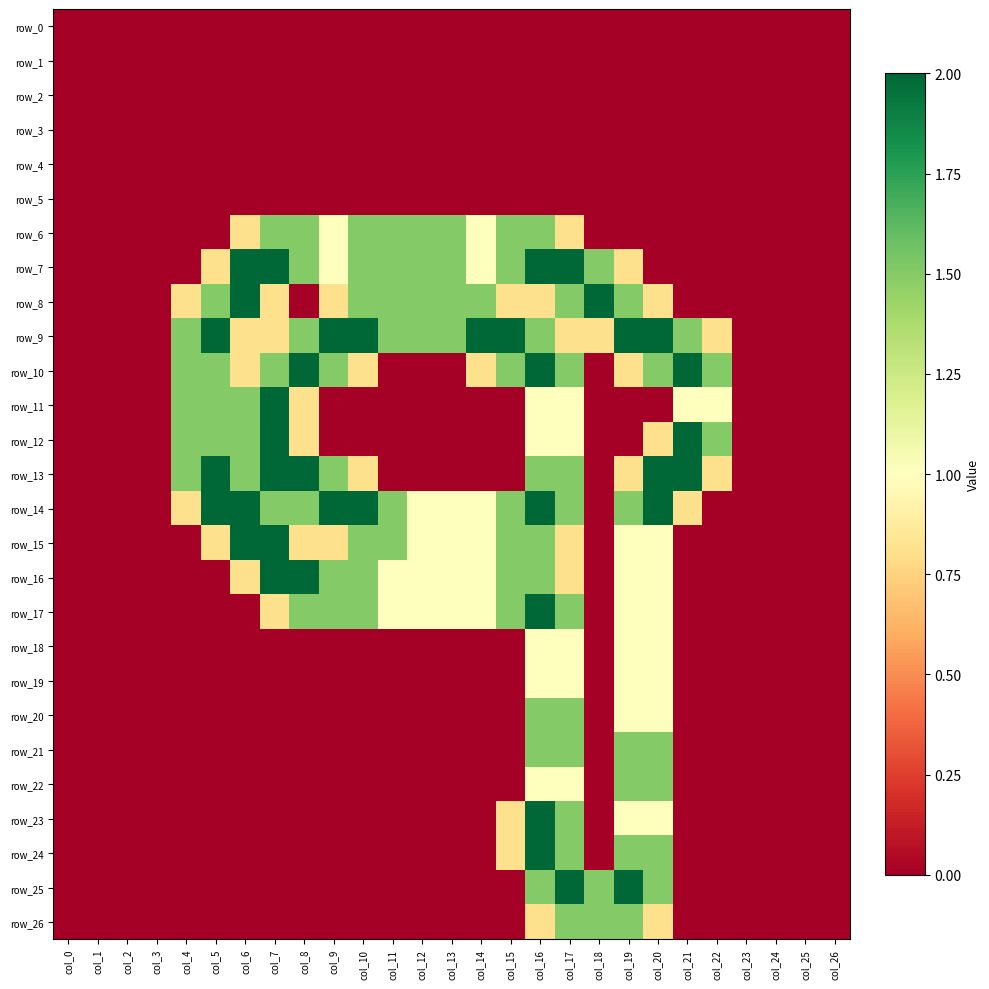

How many data points does each series have?

27